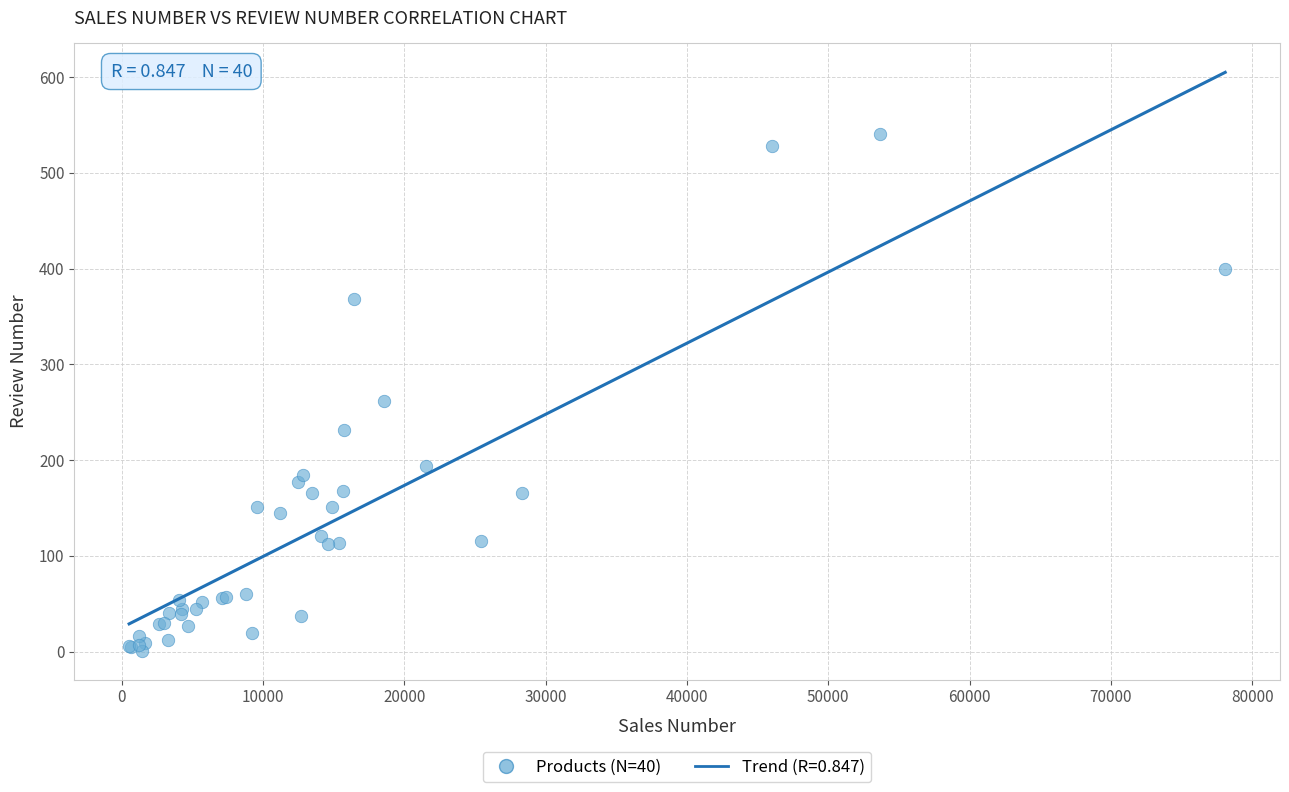

What Y value in the scatter plot is closest to 271?

262